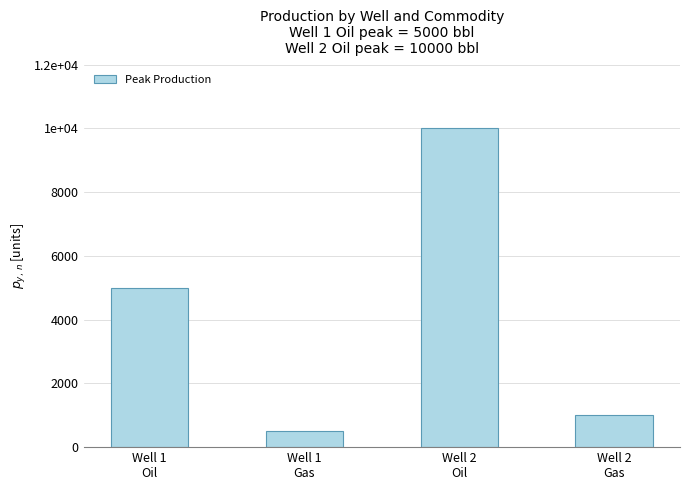

Does the chart contain stacked bars?

No